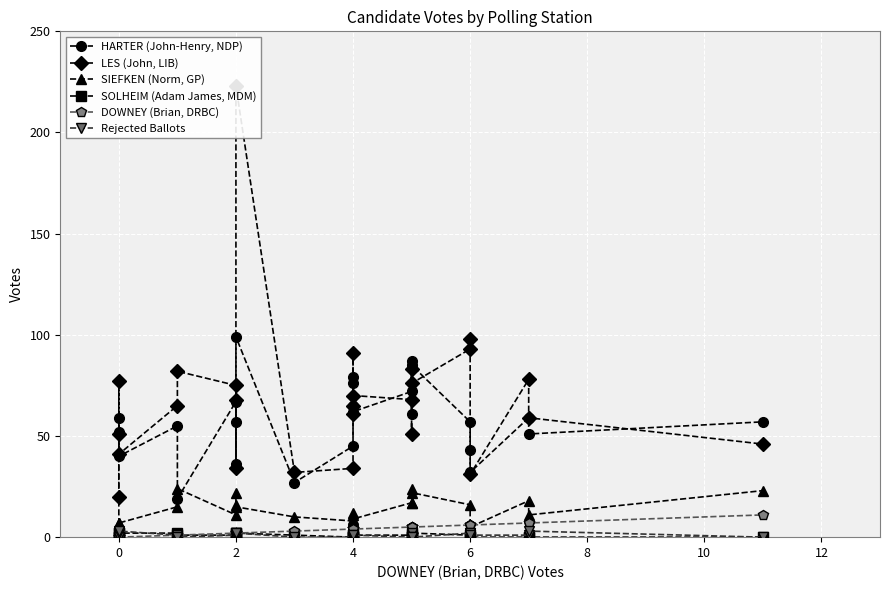

Which series has the largest range (max minus min)?

LES (John, LIB)